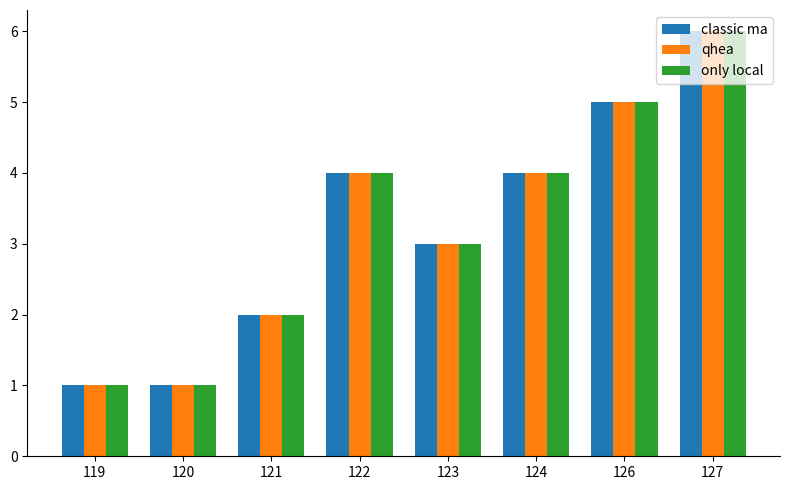

What is the value of the only local bar at the 4th from the left?

4